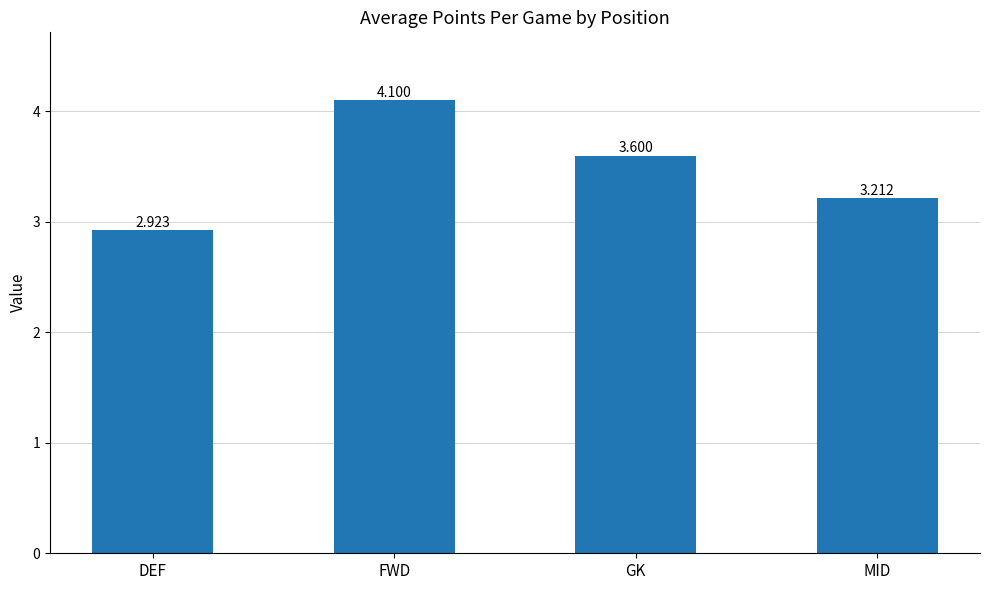

Rank the categories by value from lowest to highest.

DEF, MID, GK, FWD